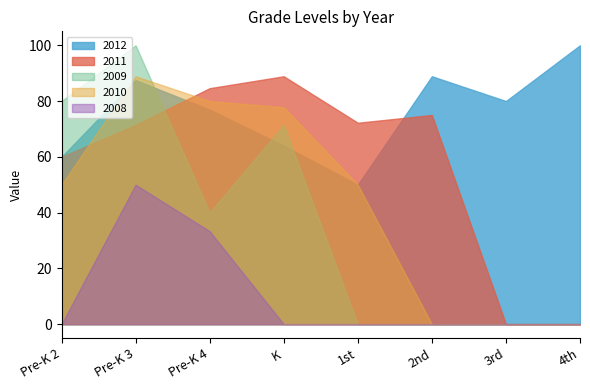

At 3rd, list the series in order from smallest to largest.

2011, 2009, 2010, 2008, 2012